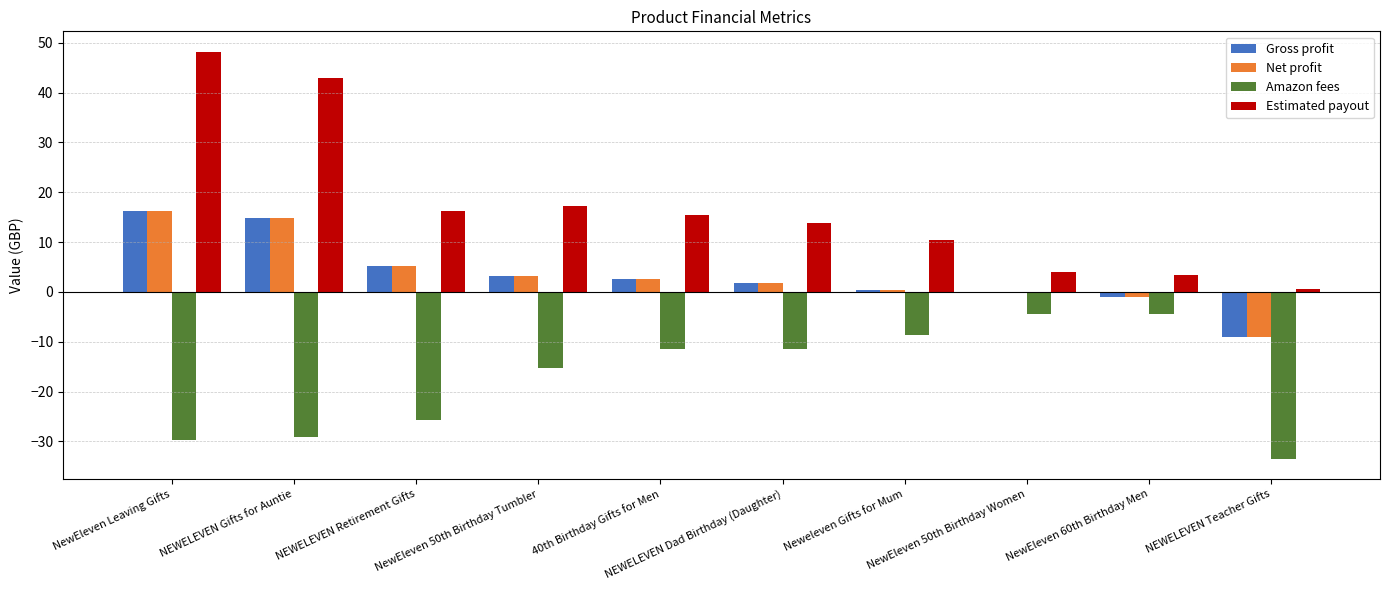

What is the label of the 3rd bar from the left?

NEWELEVEN Retirement Gifts